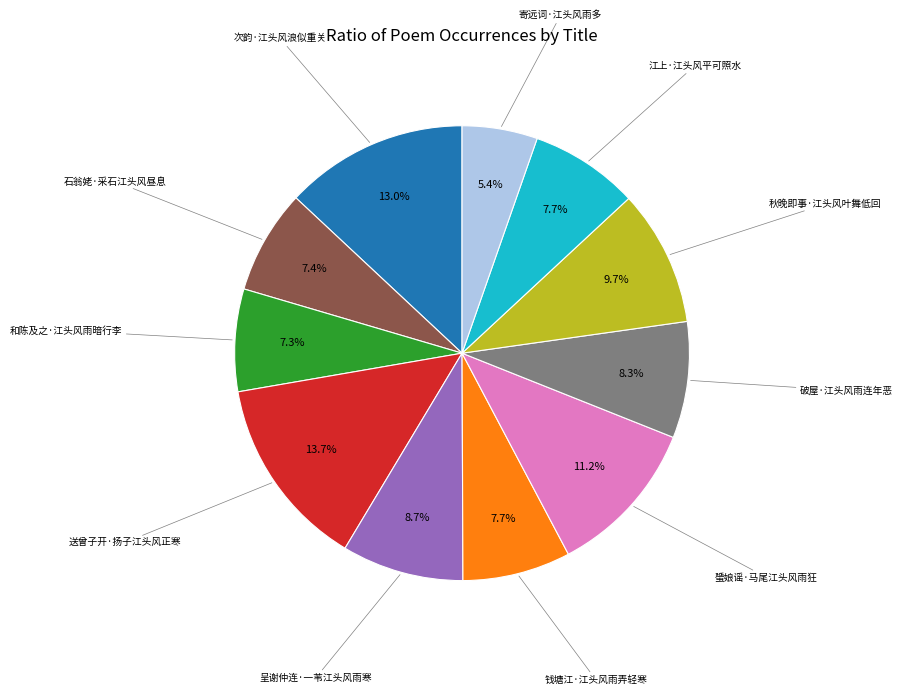

Is there a majority slice in this chart?

No